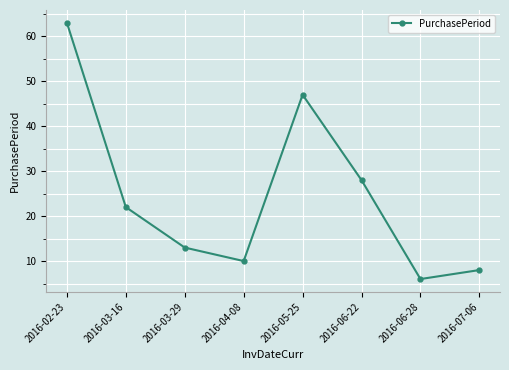

What is the greatest value displayed?

63